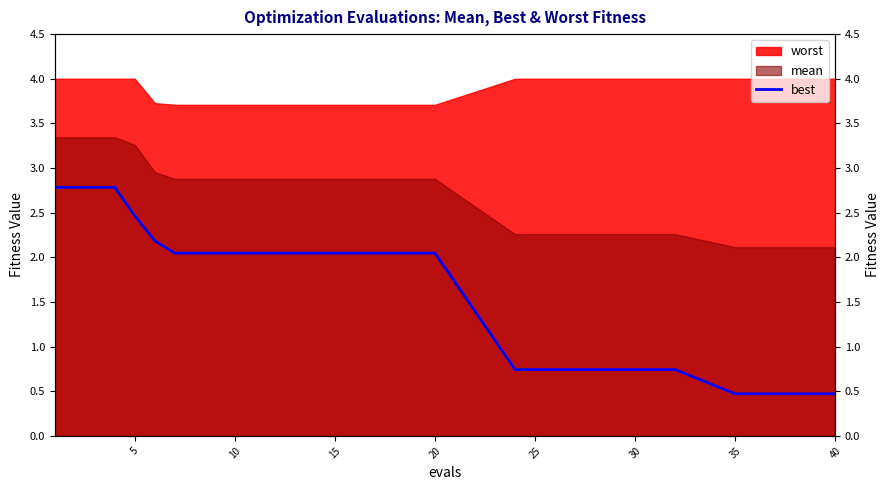

What is the sum of all values?

54.0